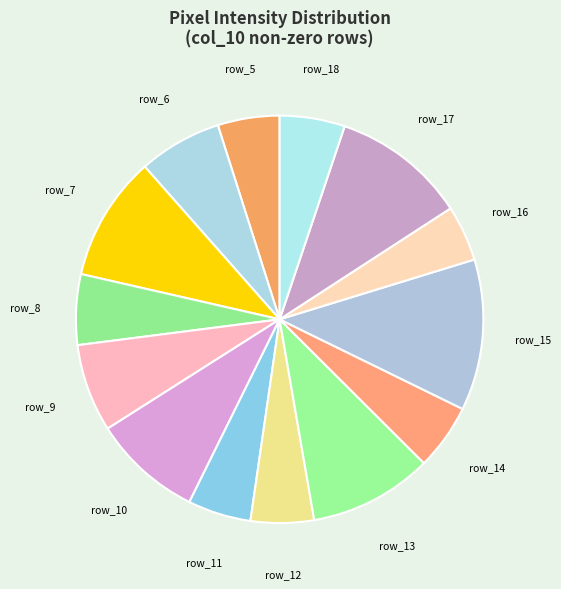

Approximately how many times larger is the value at row_18 compared to row_6?

0.8